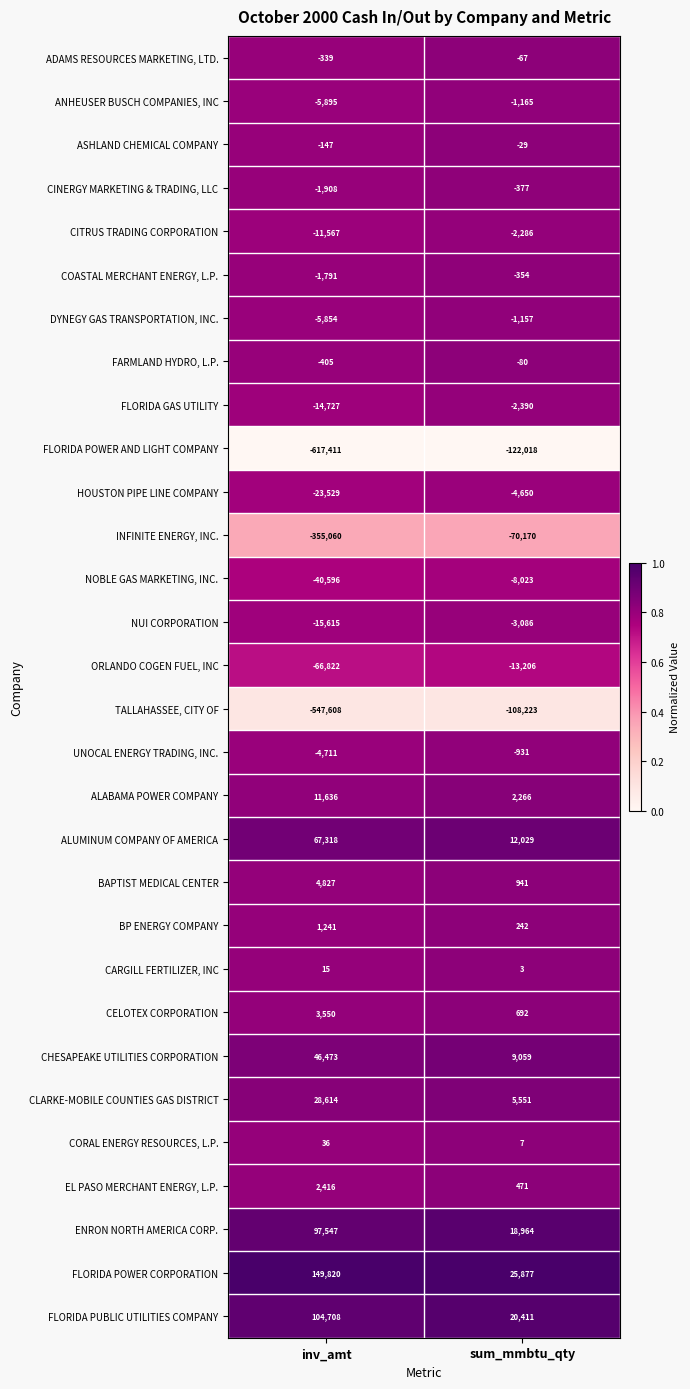

What is the maximum value for NUI CORPORATION?

-3086